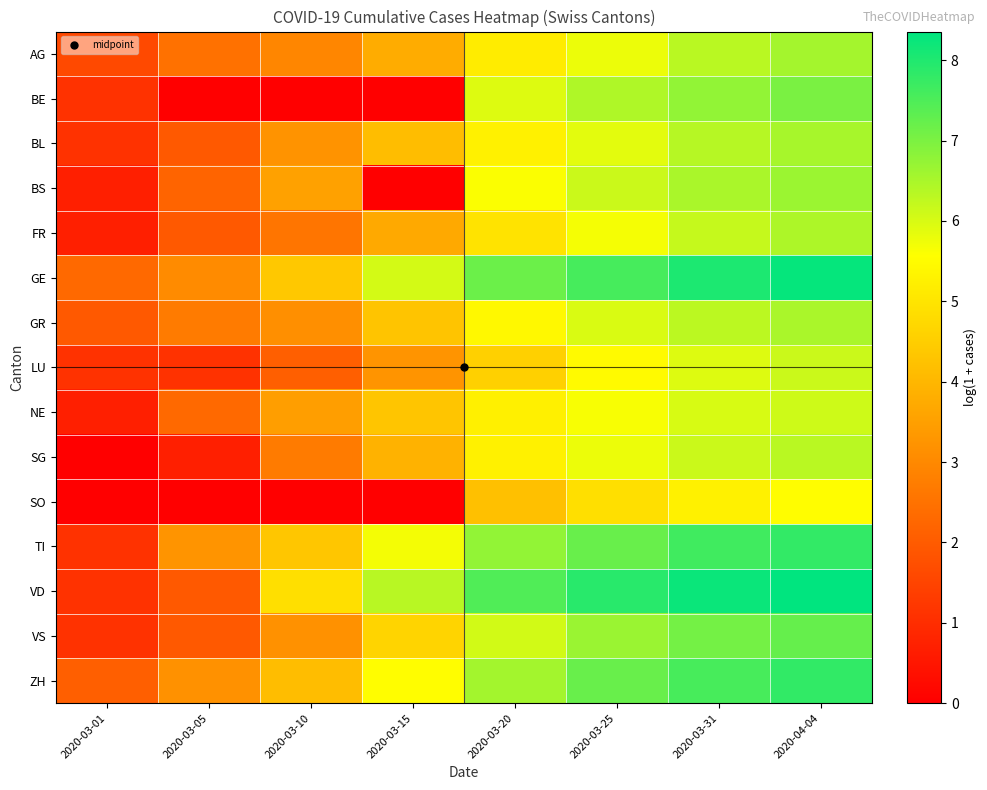

Reading right to left, list all the values displayed in this chart.

AG: 2020-04-04=6.6	2020-03-31=6.3	2020-03-25=5.8	2020-03-20=5.2	2020-03-15=3.8	2020-03-10=2.9	2020-03-05=2.5	2020-03-01=1.6
BE: 2020-04-04=7.0	2020-03-31=6.8	2020-03-25=6.4	2020-03-20=5.9	2020-03-15=0.0	2020-03-10=0.0	2020-03-05=0.0	2020-03-01=1.1
BL: 2020-04-04=6.5	2020-03-31=6.4	2020-03-25=5.9	2020-03-20=5.3	2020-03-15=4.1	2020-03-10=3.2	2020-03-05=1.9	2020-03-01=1.1
BS: 2020-04-04=6.6	2020-03-31=6.5	2020-03-25=6.1	2020-03-20=5.6	2020-03-15=0.0	2020-03-10=3.5	2020-03-05=2.2	2020-03-01=0.7
FR: 2020-04-04=6.5	2020-03-31=6.2	2020-03-25=5.7	2020-03-20=5.0	2020-03-15=3.7	2020-03-10=2.6	2020-03-05=1.9	2020-03-01=0.7
GE: 2020-04-04=8.3	2020-03-31=8.0	2020-03-25=7.6	2020-03-20=7.2	2020-03-15=6.1	2020-03-10=4.4	2020-03-05=3.0	2020-03-01=2.3
GR: 2020-04-04=6.5	2020-03-31=6.3	2020-03-25=6.0	2020-03-20=5.4	2020-03-15=4.3	2020-03-10=3.1	2020-03-05=2.7	2020-03-01=1.9
LU: 2020-04-04=6.1	2020-03-31=5.9	2020-03-25=5.5	2020-03-20=4.6	2020-03-15=3.3	2020-03-10=2.1	2020-03-05=1.1	2020-03-01=1.1
NE: 2020-04-04=6.1	2020-03-31=6.0	2020-03-25=5.6	2020-03-20=5.2	2020-03-15=4.3	2020-03-10=3.5	2020-03-05=2.3	2020-03-01=0.7
SG: 2020-04-04=6.3	2020-03-31=6.2	2020-03-25=5.8	2020-03-20=5.3	2020-03-15=3.9	2020-03-10=2.7	2020-03-05=0.7	2020-03-01=0.0
SO: 2020-04-04=5.5	2020-03-31=5.3	2020-03-25=4.9	2020-03-20=4.2	2020-03-15=0.0	2020-03-10=0.0	2020-03-05=0.0	2020-03-01=0.0
TI: 2020-04-04=7.8	2020-03-31=7.6	2020-03-25=7.2	2020-03-20=6.7	2020-03-15=5.7	2020-03-10=4.3	2020-03-05=3.3	2020-03-01=1.1
VD: 2020-04-04=8.4	2020-03-31=8.2	2020-03-25=7.9	2020-03-20=7.5	2020-03-15=6.3	2020-03-10=4.9	2020-03-05=1.9	2020-03-01=1.1
VS: 2020-04-04=7.2	2020-03-31=7.1	2020-03-25=6.7	2020-03-20=6.1	2020-03-15=4.6	2020-03-10=3.2	2020-03-05=1.9	2020-03-01=1.1
ZH: 2020-04-04=7.8	2020-03-31=7.6	2020-03-25=7.2	2020-03-20=6.6	2020-03-15=5.5	2020-03-10=4.1	2020-03-05=3.2	2020-03-01=2.1